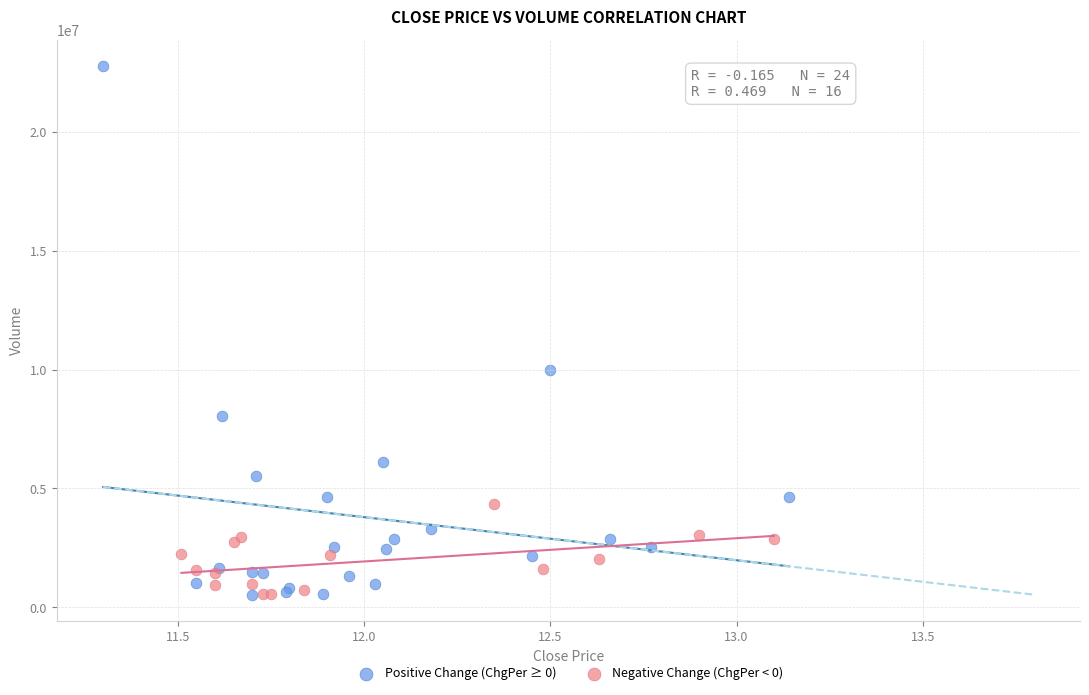

Which series has the largest Y range (max minus min)?

Positive Change (ChgPer ≥ 0)